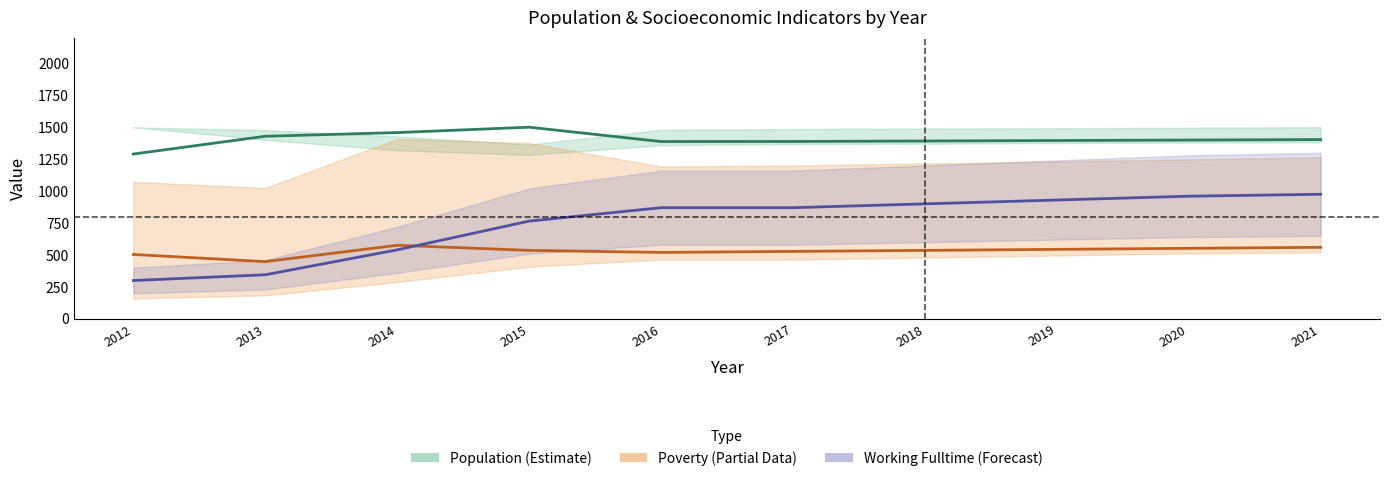

At which category is the sum across all series the highest?

2021